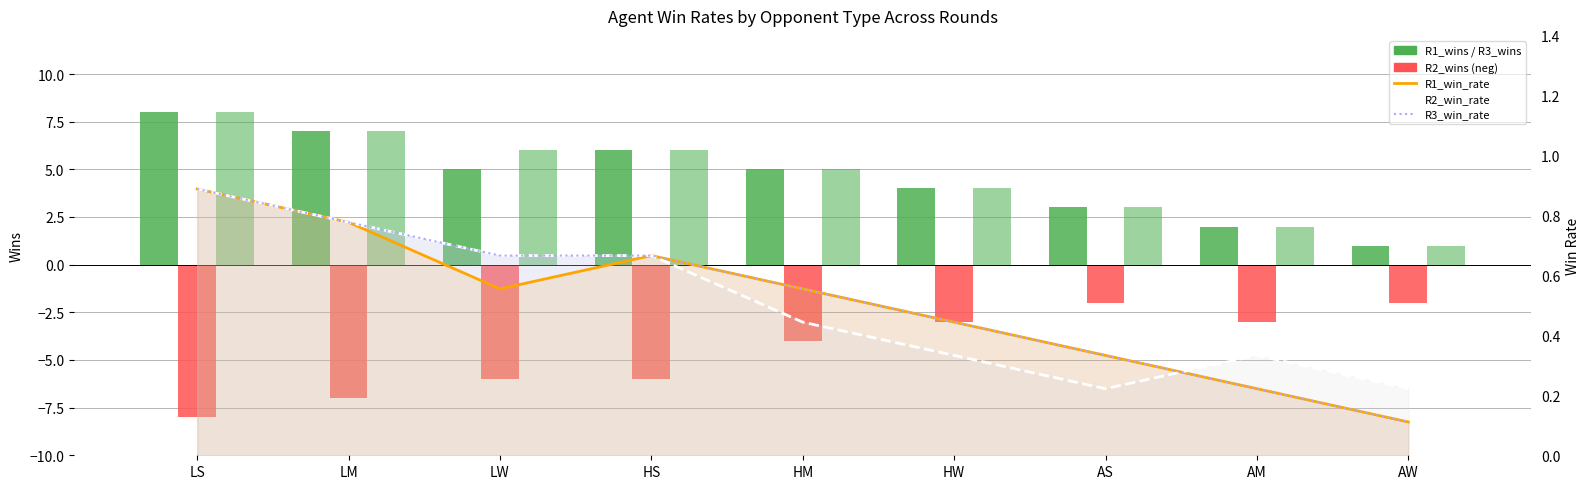

Reading right to left, transcribe all the data shown in this chart.

R1_wins: 1.0	2.0	3.0	4.0	5.0	6.0	5.0	7.0	8.0
R2_wins: -2.0	-3.0	-2.0	-3.0	-4.0	-6.0	-6.0	-7.0	-8.0
R3_wins: 1.0	2.0	3.0	4.0	5.0	6.0	6.0	7.0	8.0
R1_win_rate: 0.1	0.2	0.3	0.4	0.6	0.7	0.6	0.8	0.9
R2_win_rate: 0.2	0.3	0.2	0.3	0.4	0.7	0.7	0.8	0.9
R3_win_rate: 0.1	0.2	0.3	0.4	0.6	0.7	0.7	0.8	0.9